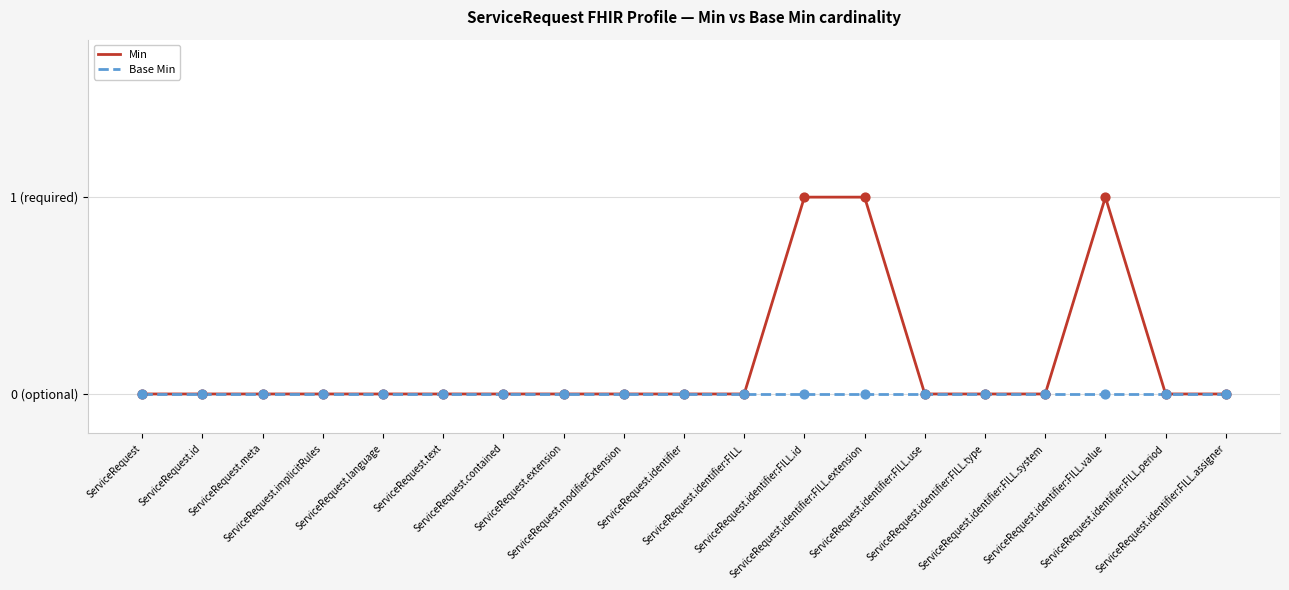

At how many categories does at least one series exceed 0?

3